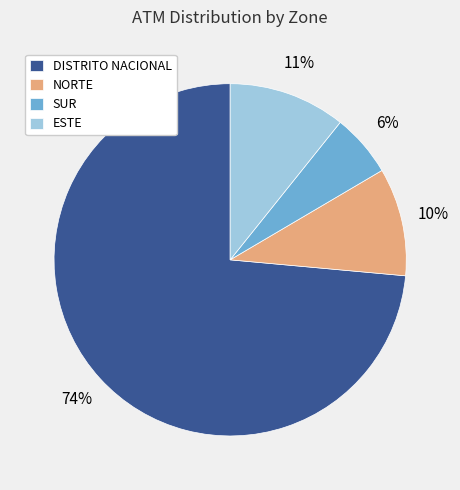

Which slice is the smallest?

SUR